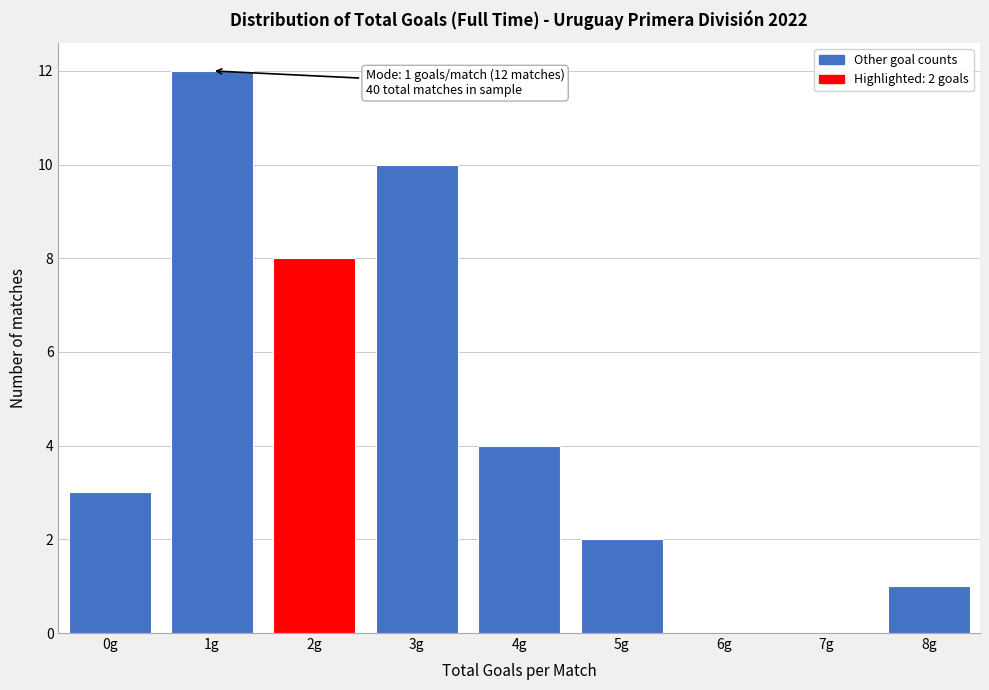

Reading right to left, extract all data points from this chart.

8g=1	7g=0	6g=0	5g=2	4g=4	3g=10	2g=8	1g=12	0g=3